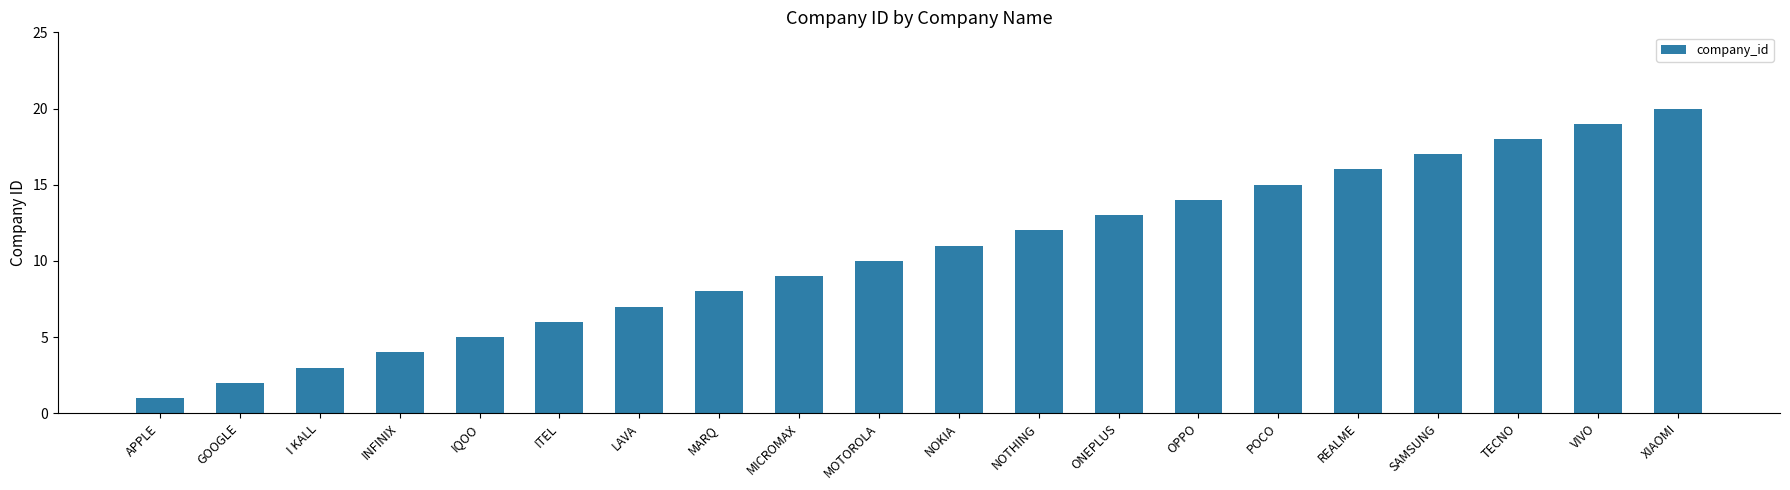

What is the label of the 1st bar from the left?

APPLE